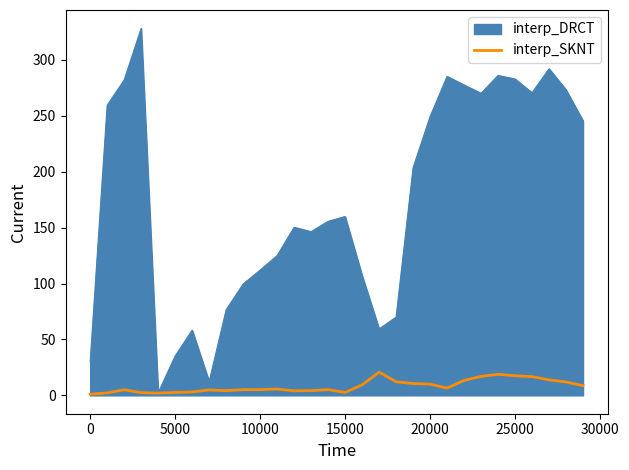

Does the chart display data point markers on the line(s)?

No